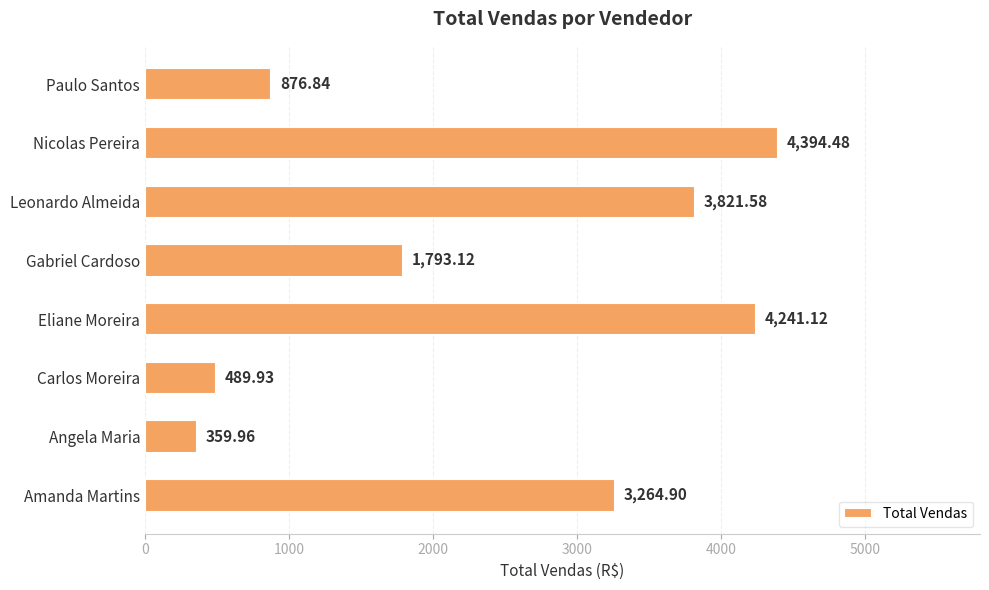

Where is the data nearest to the value 2377?

Gabriel Cardoso